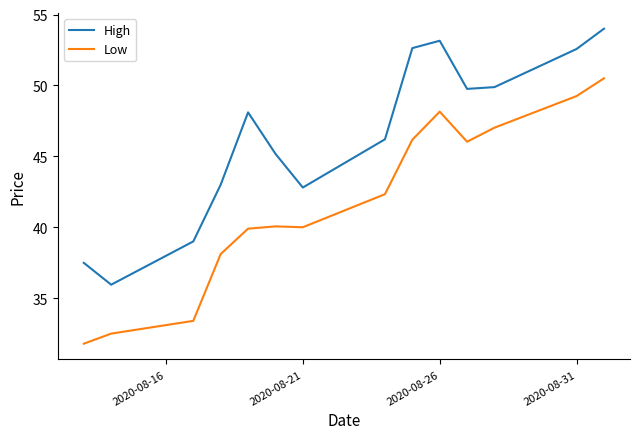

What is the difference between the maximum and minimum values in the Low series?

18.7